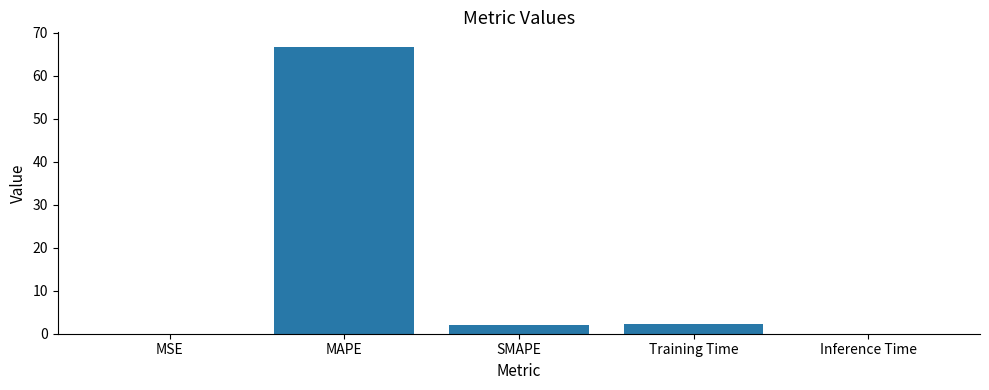

How many data points are above 1?

3